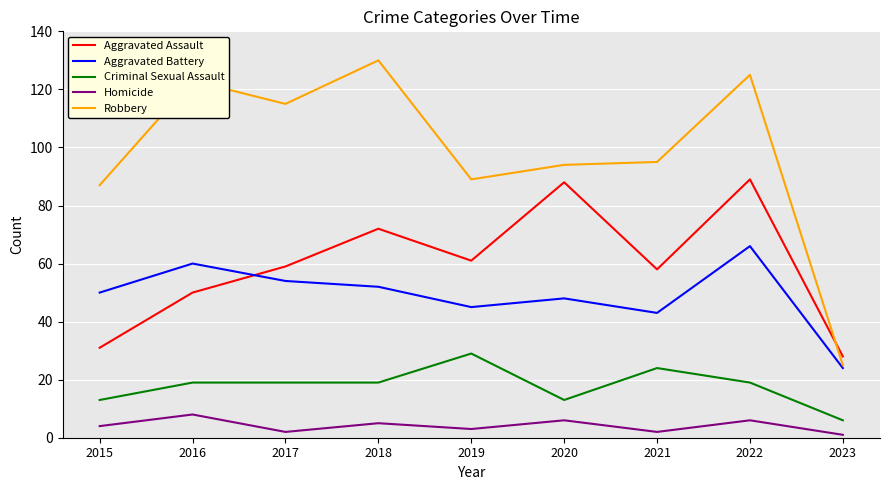

True or false: Aggravated Battery and Homicide intersect in this chart.

False